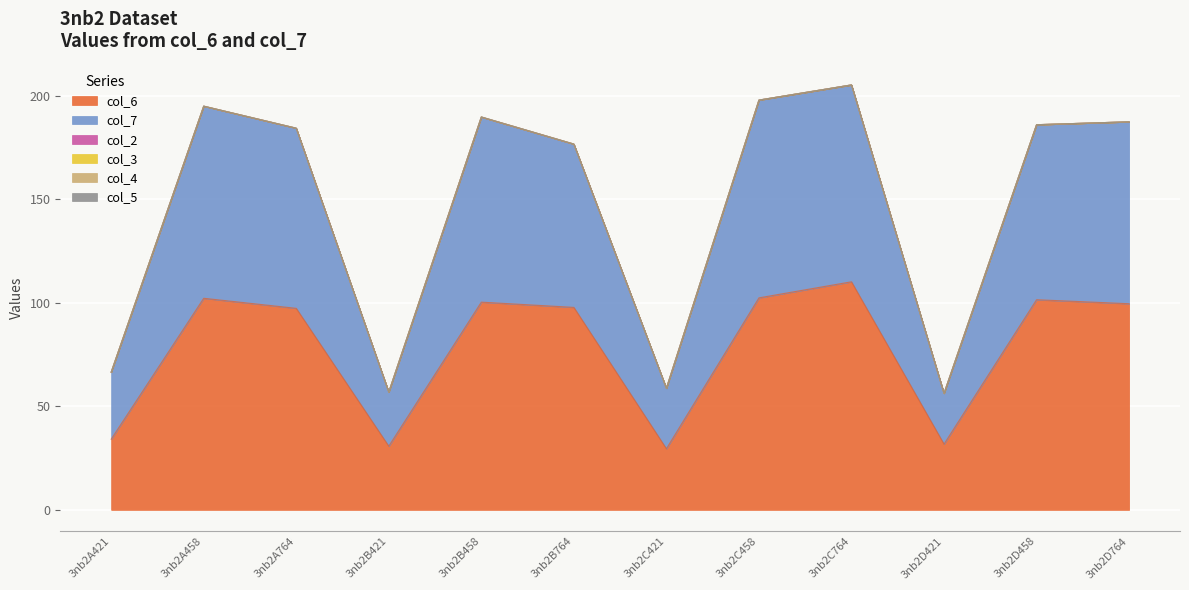

Is the value of col_7 at 3nb2A764 greater than the value of col_3 at 3nb2D421?

Yes